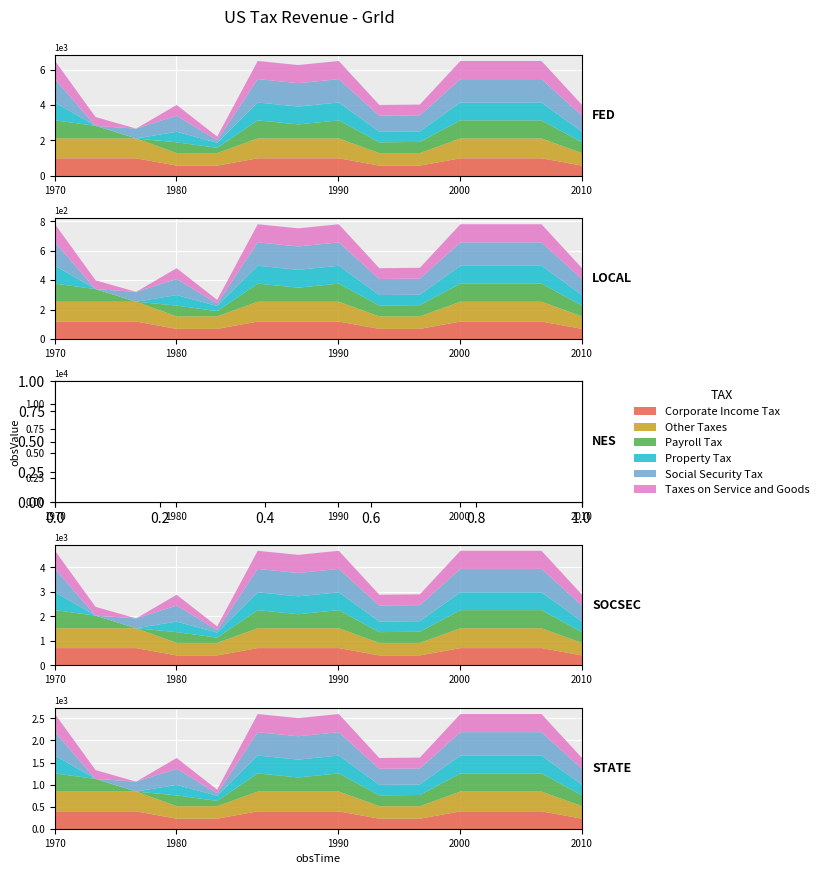

Does the chart display data point markers on the line(s)?

No